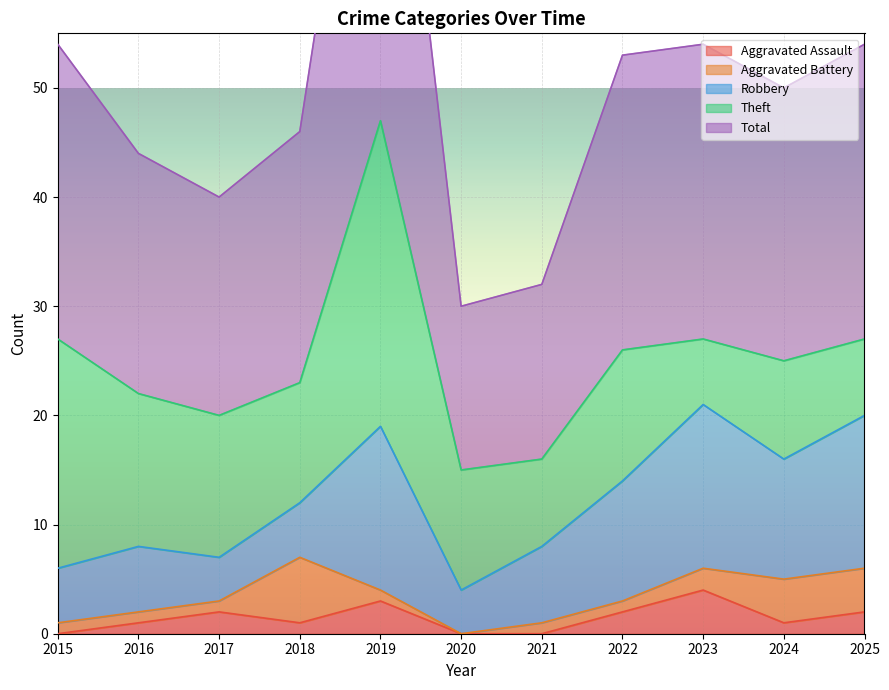

How many interior local valleys does the Total series have?

3